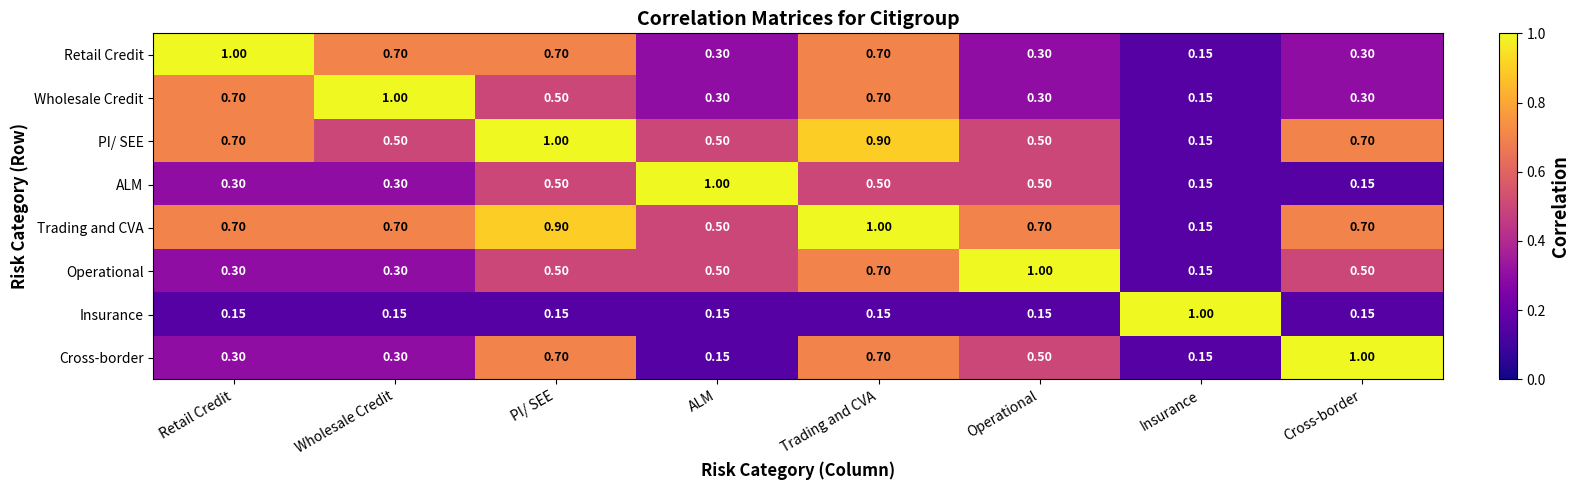

Which category has the highest value in the ALM series?

ALM